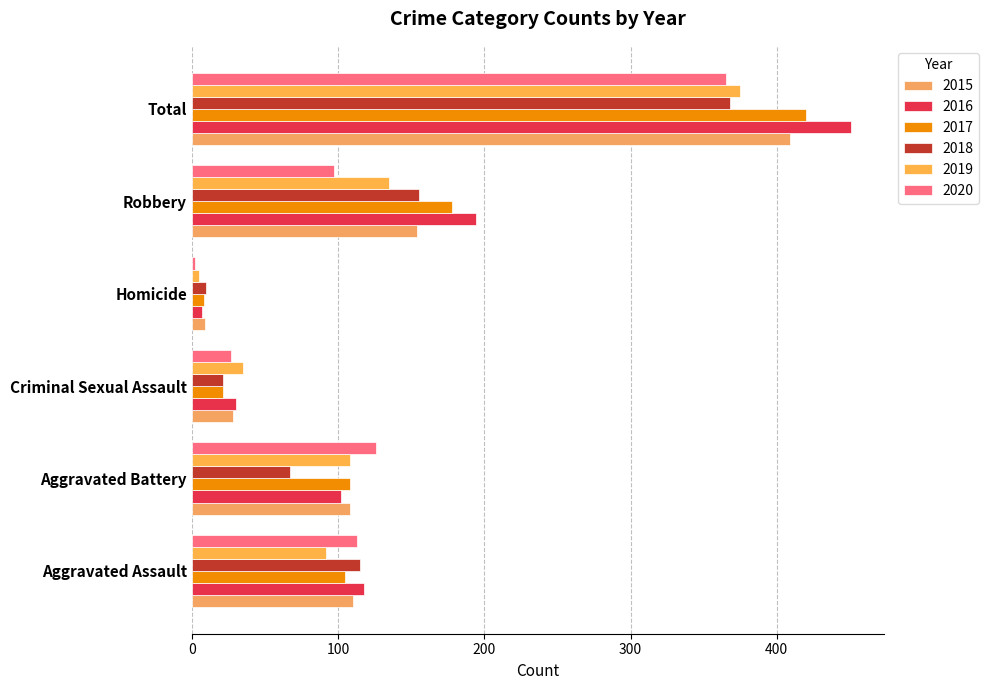

Reading right to left, extract all data points from this chart.

2015: Total=409	Robbery=154	Homicide=9	Criminal Sexual Assault=28	Aggravated Battery=108	Aggravated Assault=110
2016: Total=451	Robbery=194	Homicide=7	Criminal Sexual Assault=30	Aggravated Battery=102	Aggravated Assault=118
2017: Total=420	Robbery=178	Homicide=8	Criminal Sexual Assault=21	Aggravated Battery=108	Aggravated Assault=105
2018: Total=368	Robbery=155	Homicide=10	Criminal Sexual Assault=21	Aggravated Battery=67	Aggravated Assault=115
2019: Total=375	Robbery=135	Homicide=5	Criminal Sexual Assault=35	Aggravated Battery=108	Aggravated Assault=92
2020: Total=365	Robbery=97	Homicide=2	Criminal Sexual Assault=27	Aggravated Battery=126	Aggravated Assault=113